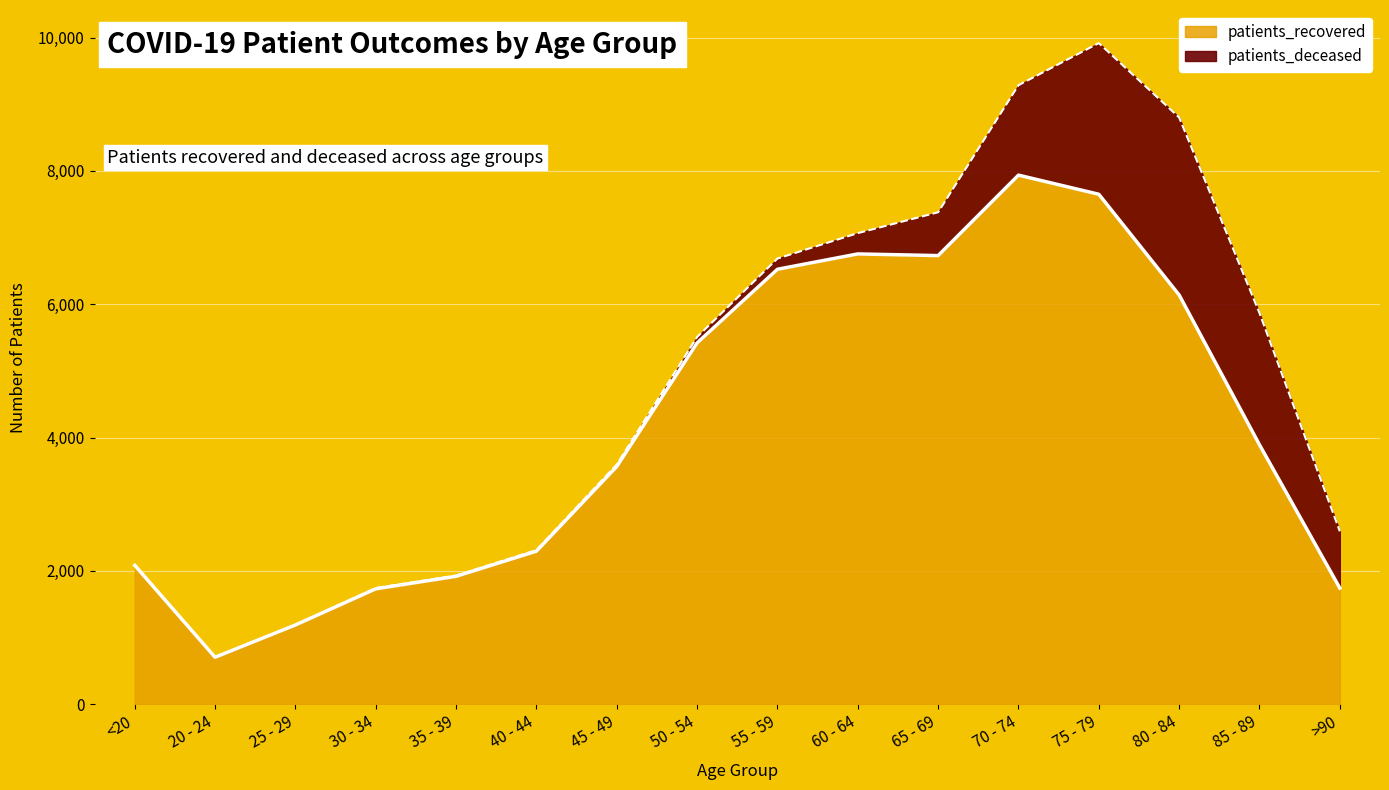

List the labels in order of value, smallest first.

20 - 24, 25 - 29, 30 - 34, >90, 35 - 39, <20, 40 - 44, 45 - 49, 85 - 89, 50 - 54, 80 - 84, 55 - 59, 65 - 69, 60 - 64, 75 - 79, 70 - 74